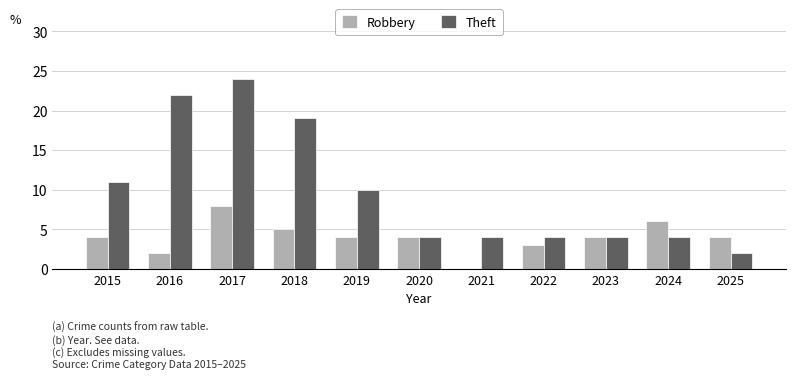

Which series has the largest total across all categories?

Theft